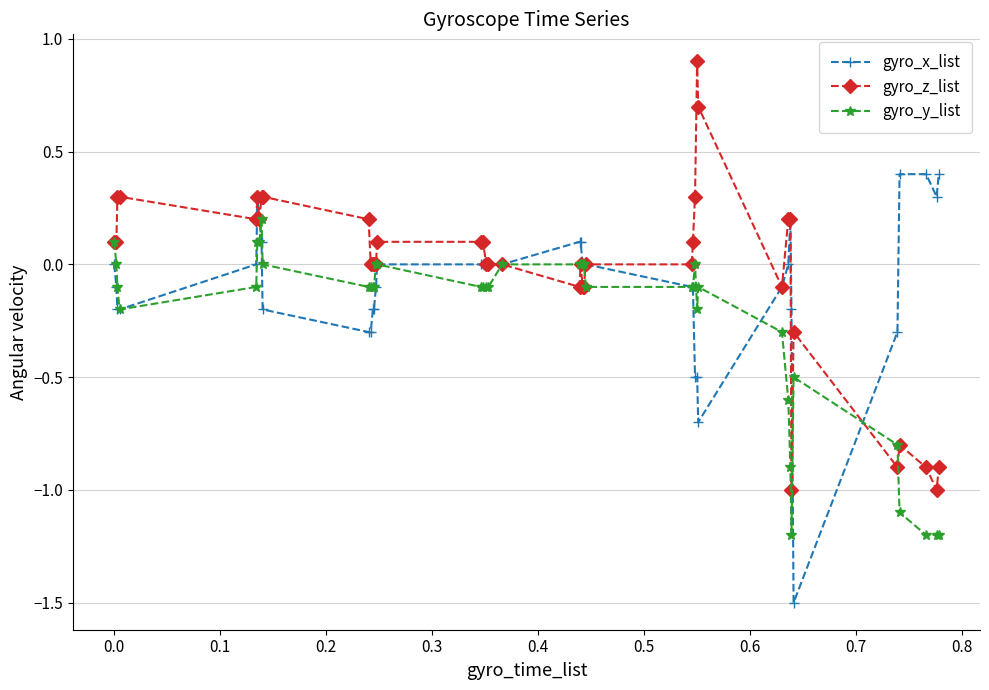

Count the number of data series in this chart.

3